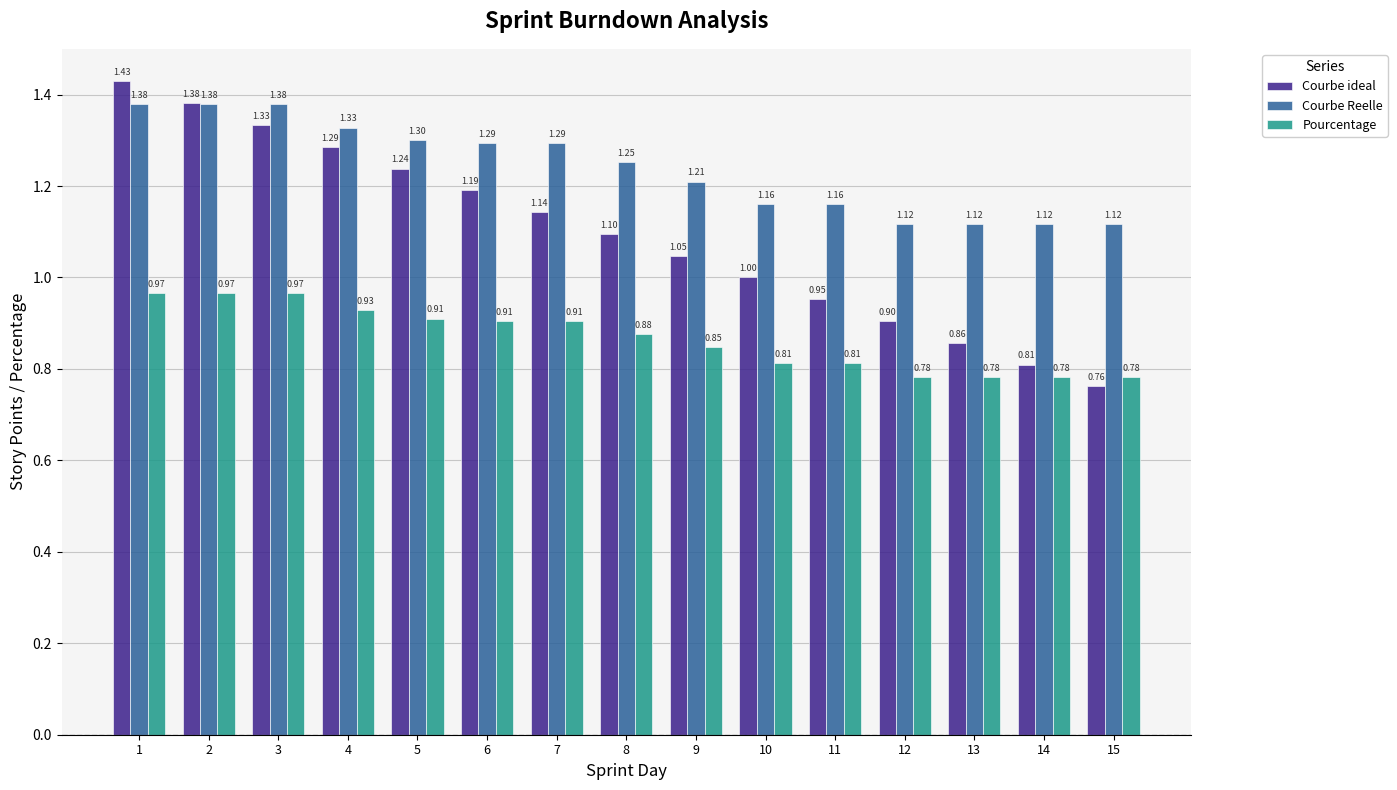

True or false: Pourcentage has a value of 1.2 at 13.

False